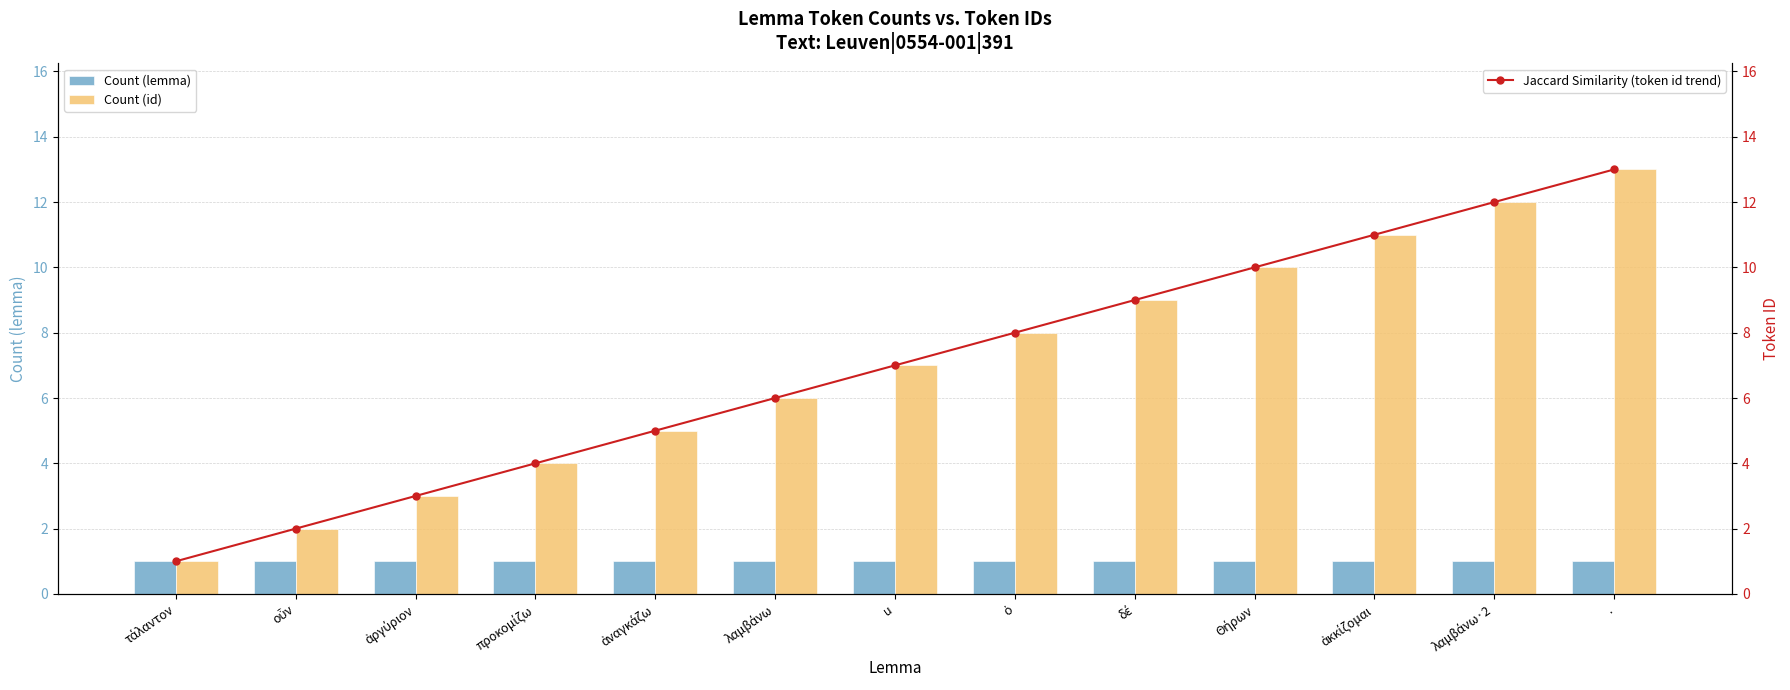

The value of Count (id) at δέ is 9. True or false?

True